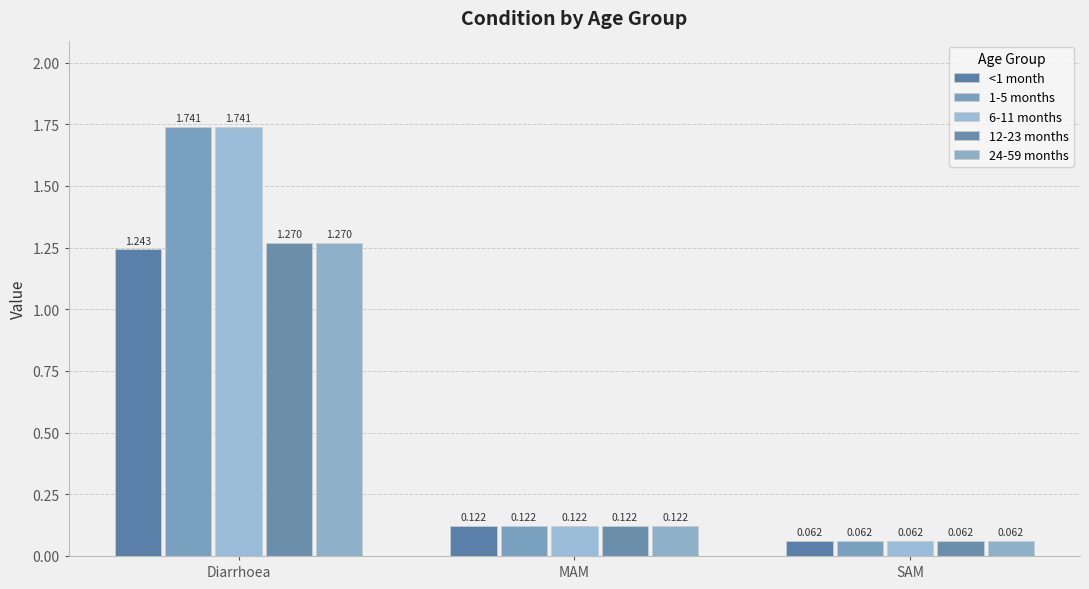

What is the sum of the 24-59 months values at Diarrhoea and MAM?

1.4